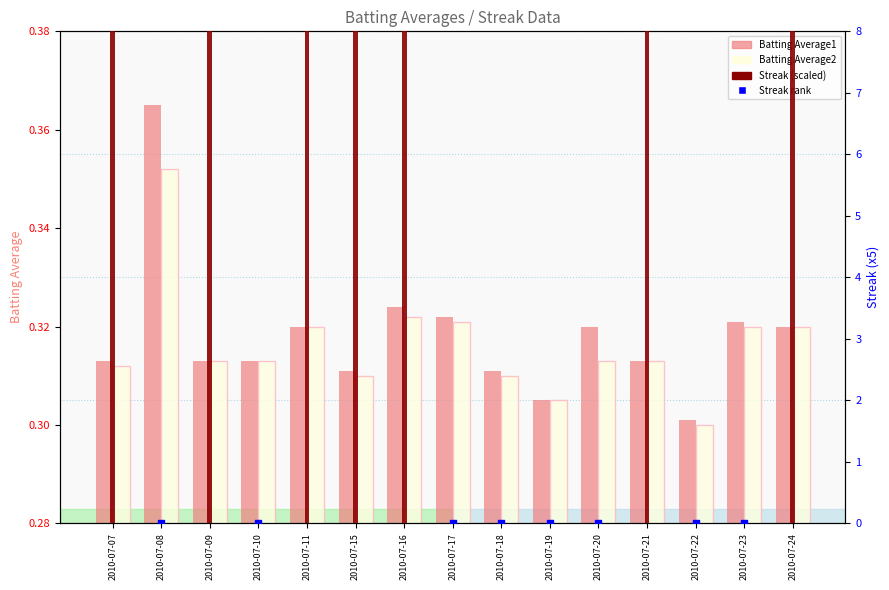

Which series reaches the minimum Y coordinate?

Streak